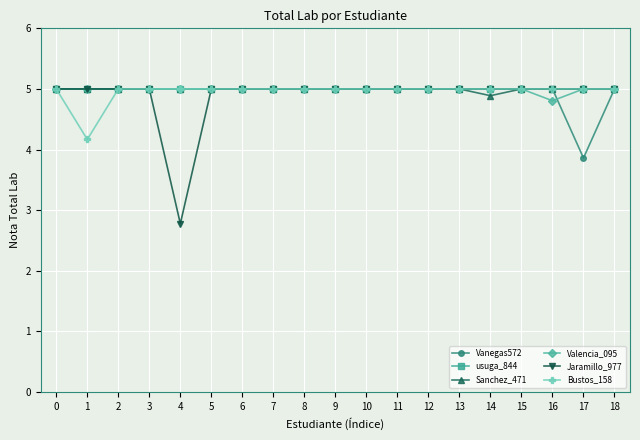

What is the minimum value for Jaramillo_977?

2.8